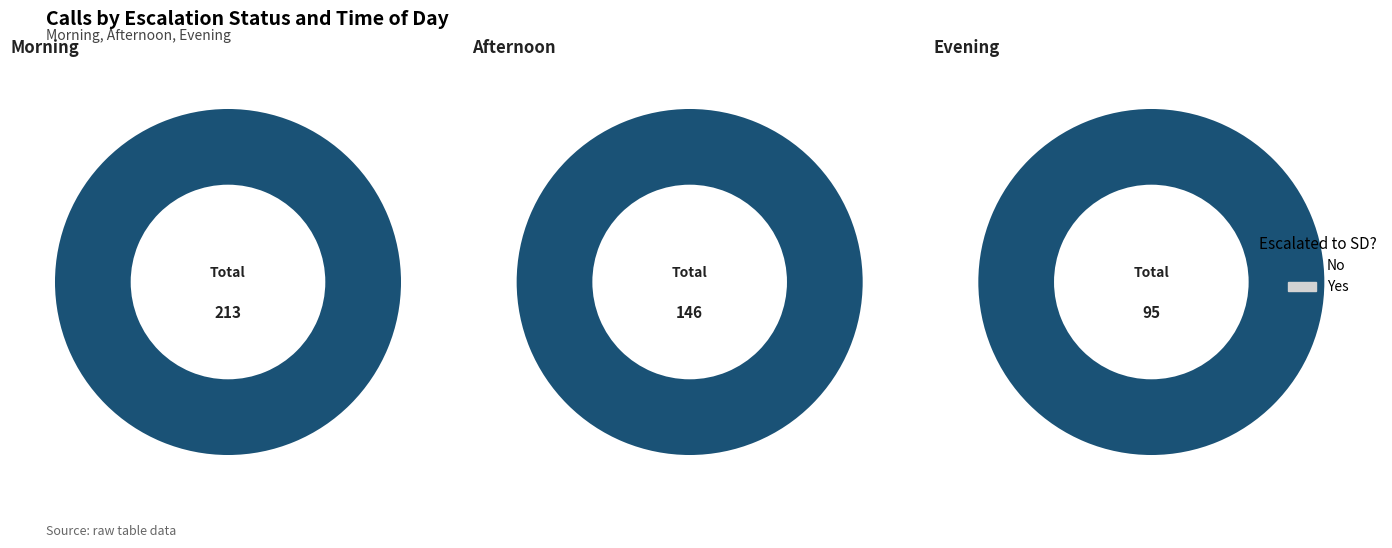

Which category accounts for the majority?

No